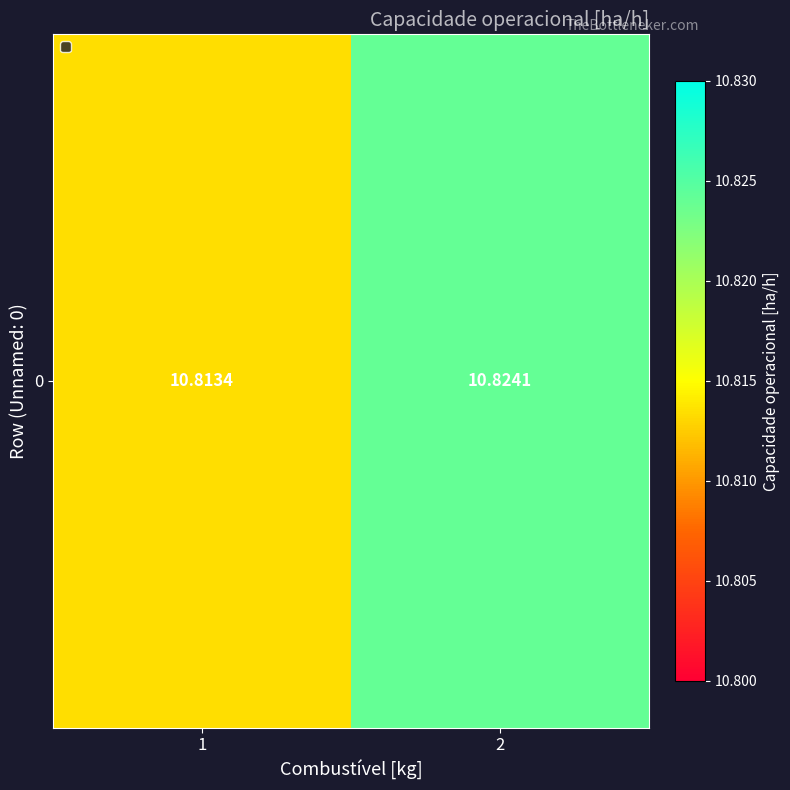

What is the minimum value shown in the chart?

10.8